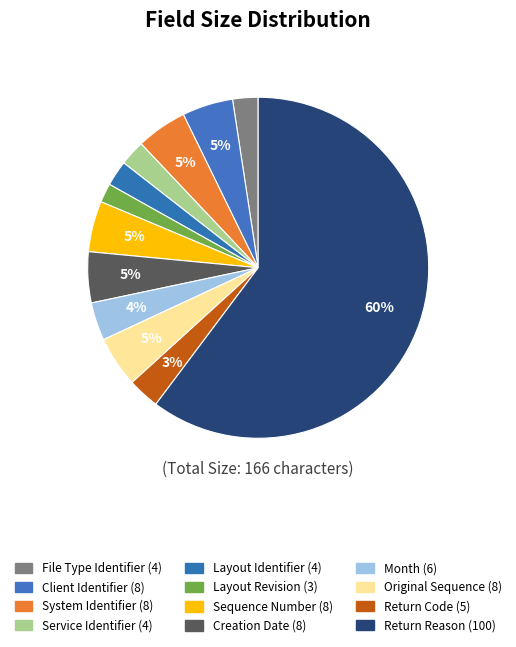

What percentage is the Layout Revision slice, to the nearest percent?

2%